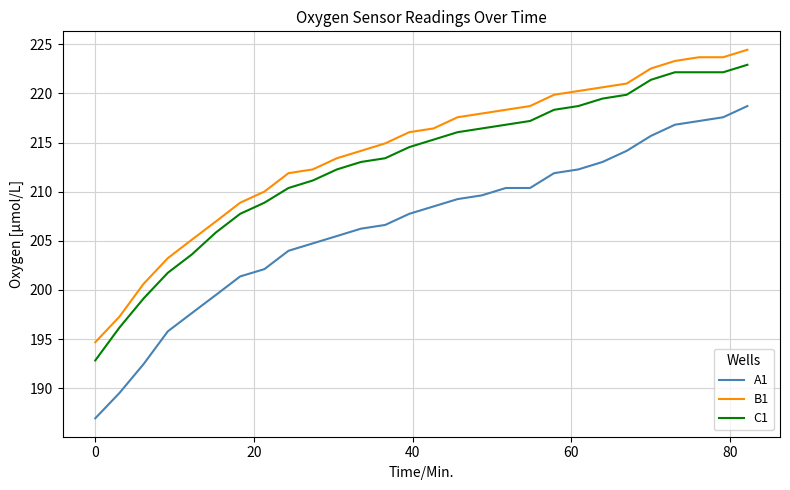

What is the smallest value displayed?

186.9